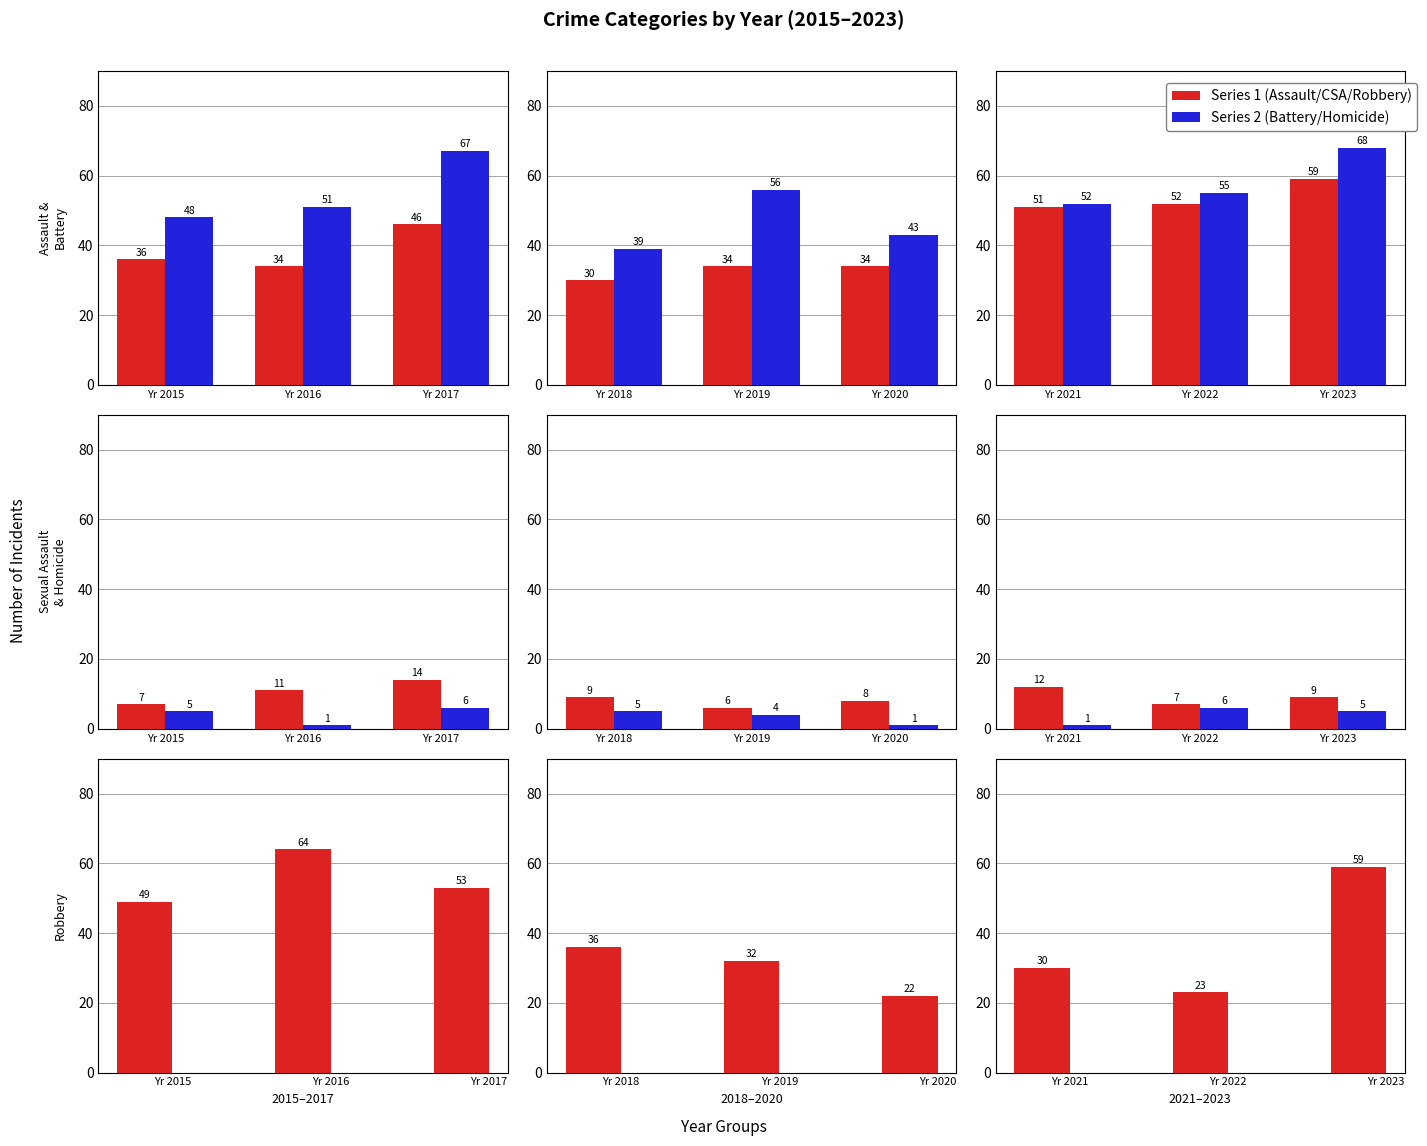

Which category has the highest value in the Aggravated Battery series?

Yr 2023